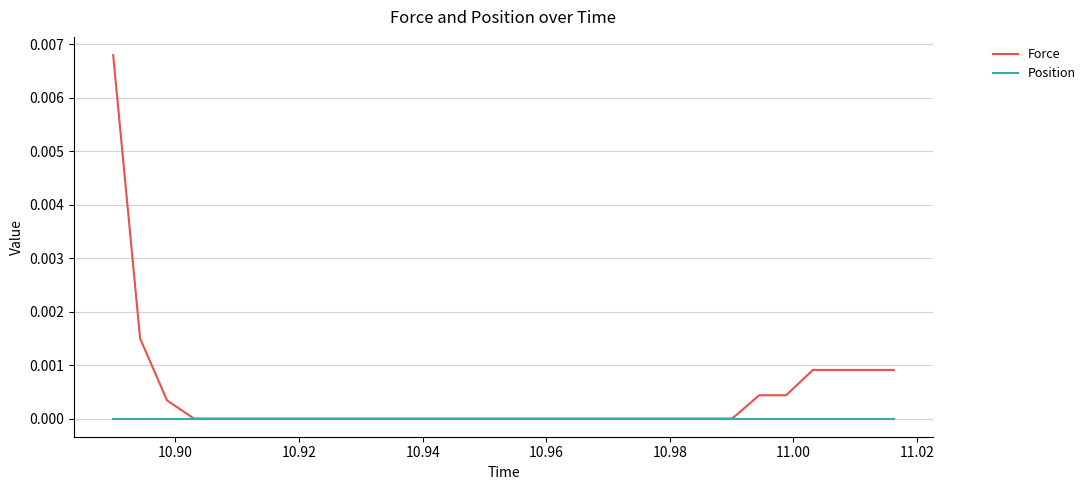

List the series in order of their peak value, highest first.

Force, Position